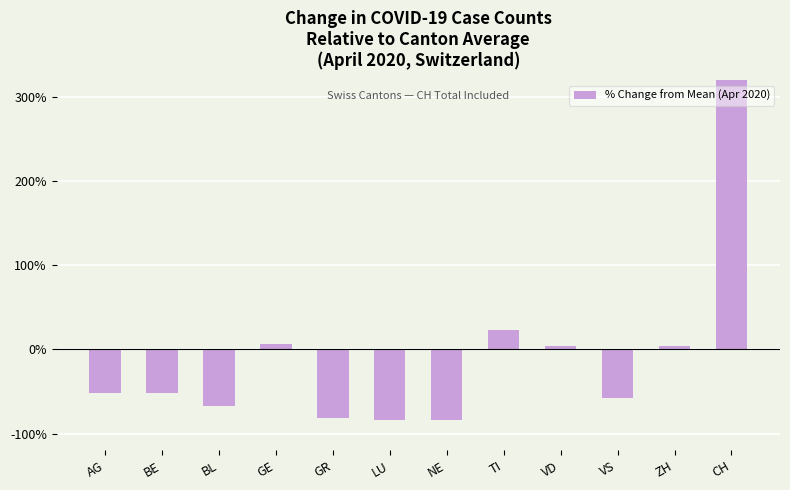

What is the maximum value shown in the chart?

439.4